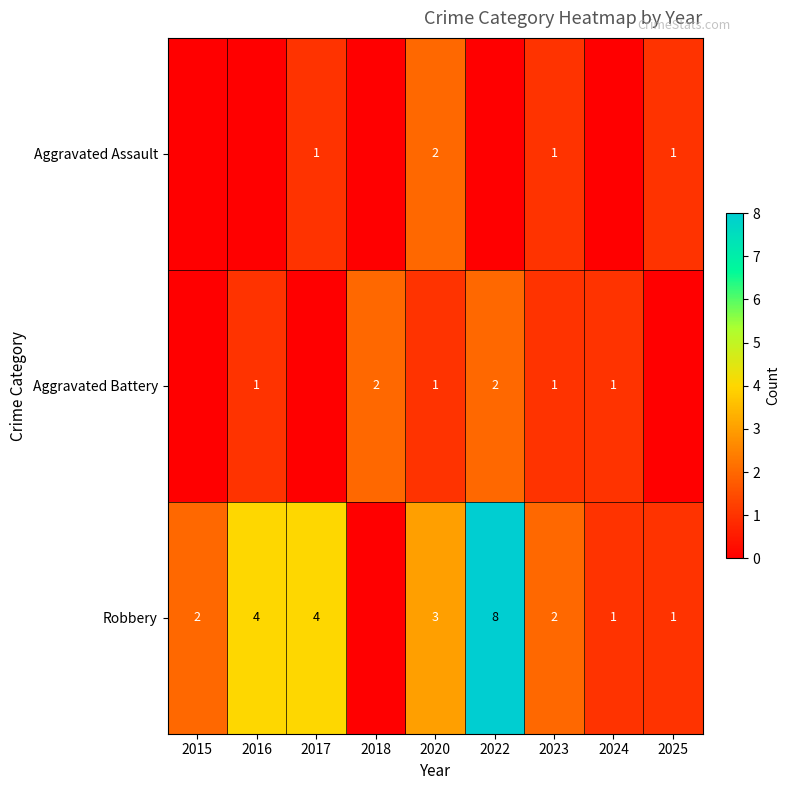

The Robbery series shows 1 at 2015. True or false?

False